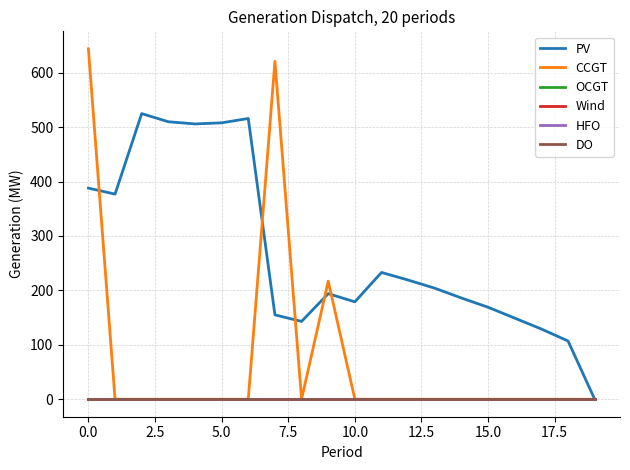

Does the chart have visible grid lines?

Yes